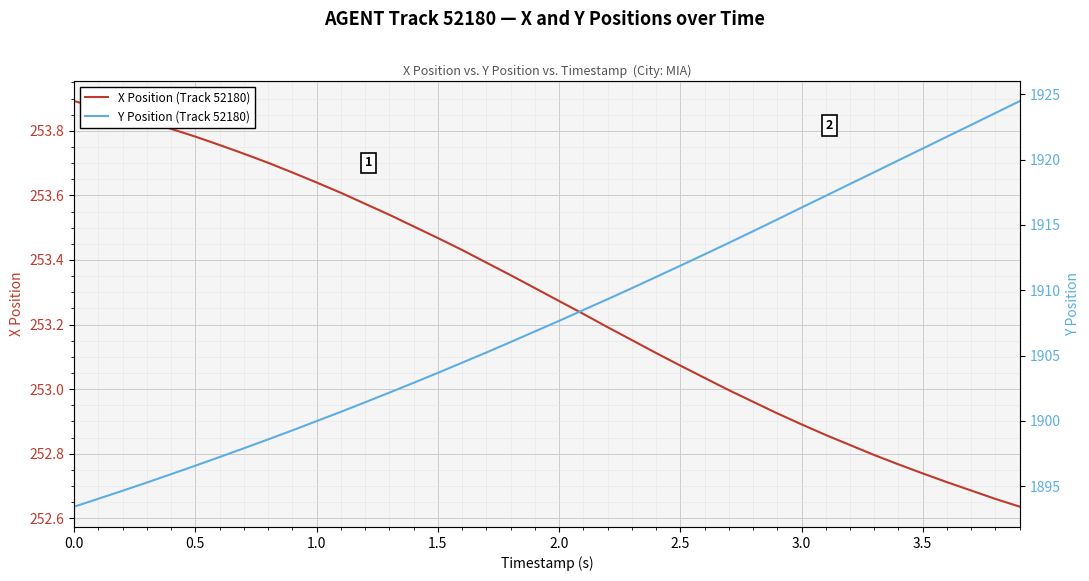

Reading left to right, extract all data points from this chart.

X Position (Track 52180): 253.9	253.9	253.9	253.8	253.8	253.8	253.8	253.7	253.7	253.7	253.6	253.6	253.6	253.5	253.5	253.5	253.4	253.4	253.4	253.3	253.3	253.2	253.2	253.2	253.1	253.1	253.0	253.0	253.0	252.9	252.9	252.9	252.8	252.8	252.8	252.7	252.7	252.7	252.7	252.6
Y Position (Track 52180): 1893.4	1894.0	1894.7	1895.3	1895.9	1896.6	1897.2	1897.9	1898.6	1899.3	1900.0	1900.7	1901.4	1902.2	1902.9	1903.7	1904.5	1905.2	1906.0	1906.8	1907.7	1908.5	1909.3	1910.2	1911.0	1911.9	1912.8	1913.6	1914.5	1915.4	1916.3	1917.2	1918.1	1919.0	1920.0	1920.8	1921.8	1922.7	1923.6	1924.5